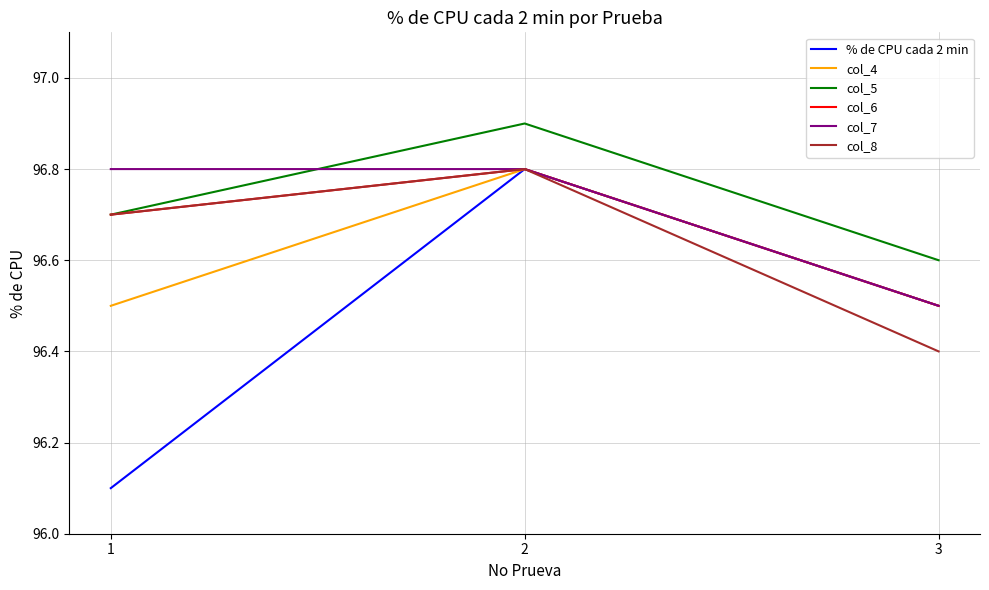

What is the difference between the highest and lowest values at 1?

0.7